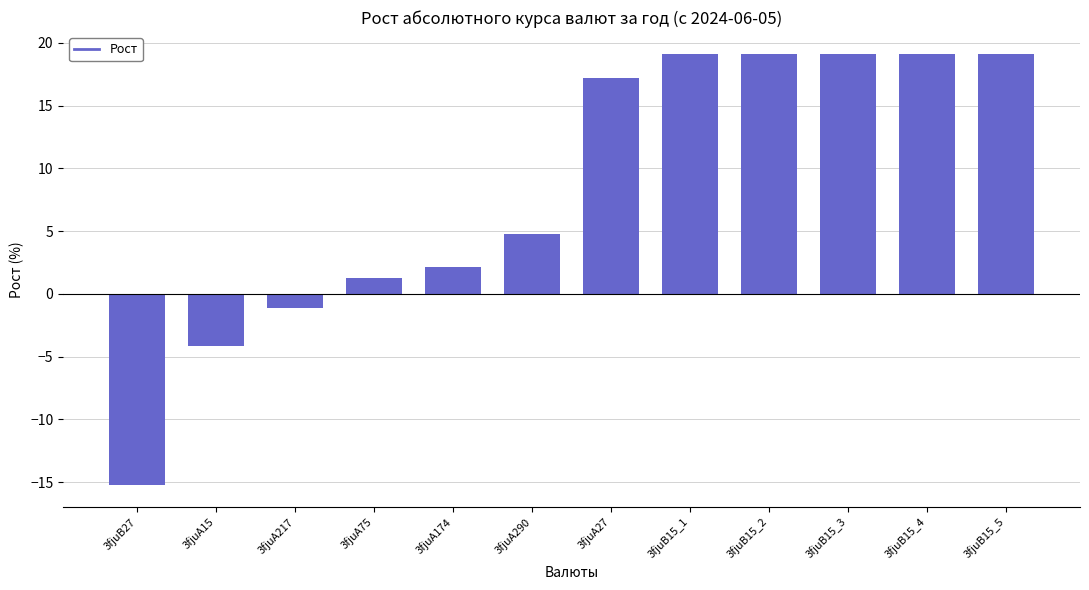

What is the minimum value shown in the chart?

-15.2